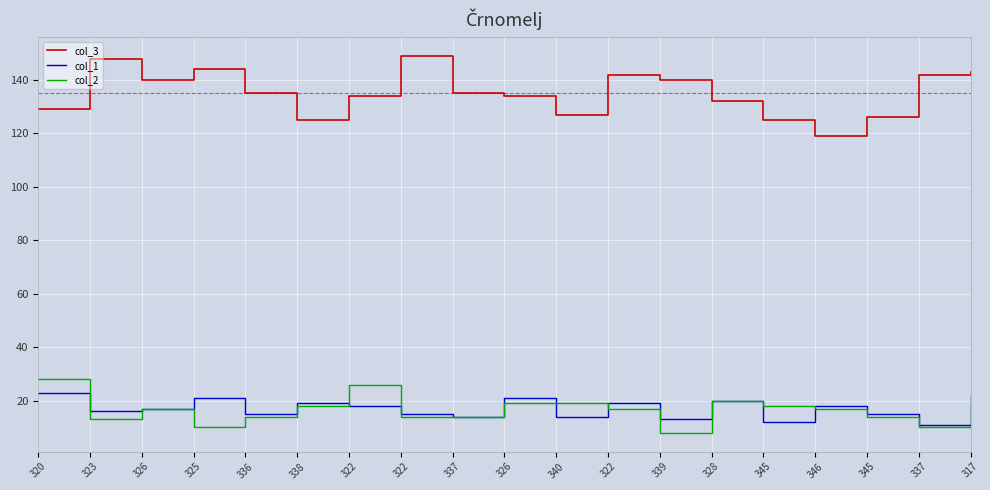

What are all the series names shown in the legend?

col_3, col_1, col_2